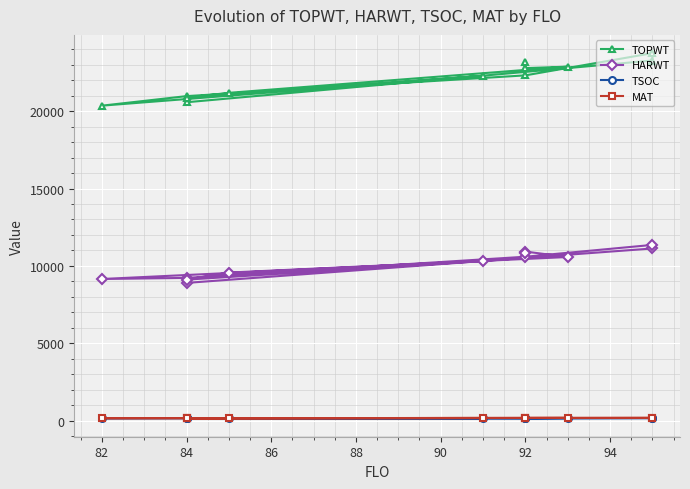

What is the maximum value for MAT?

193